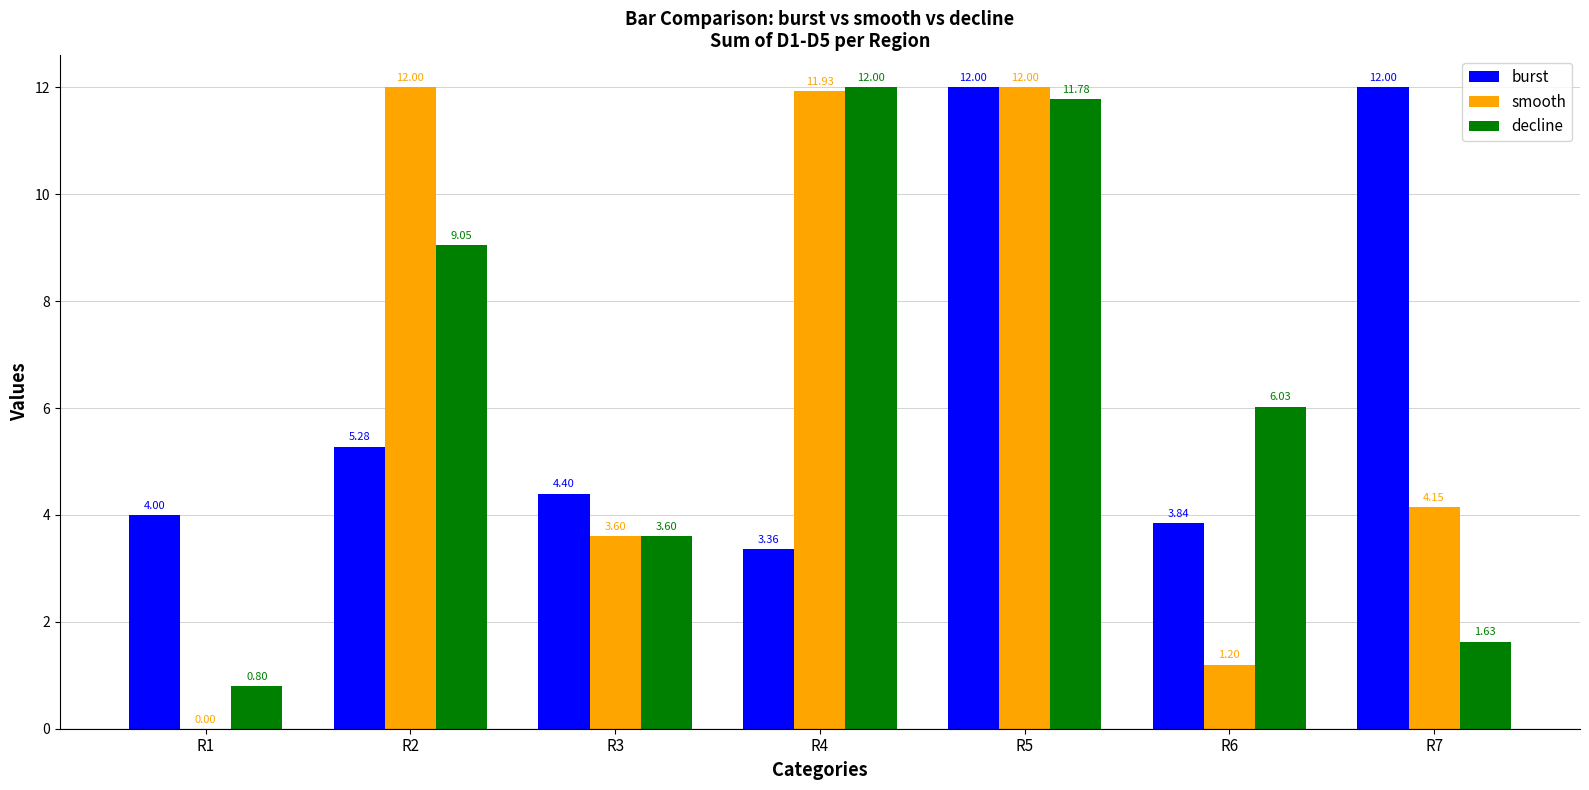

Between R2 and R6, which series saw the biggest shift?

smooth